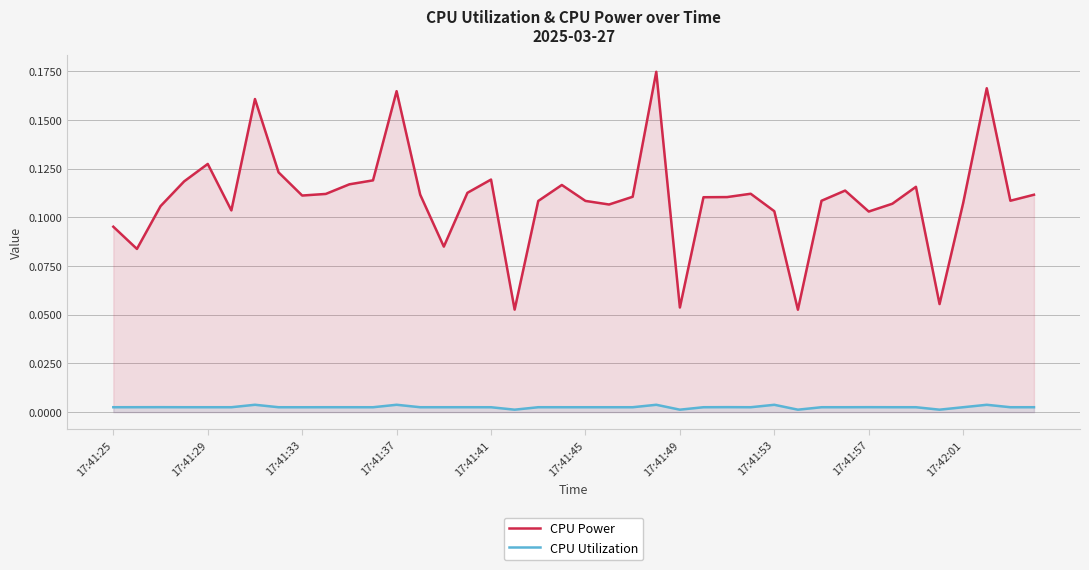

What are all the series names shown in the legend?

CPU Power, CPU Utilization